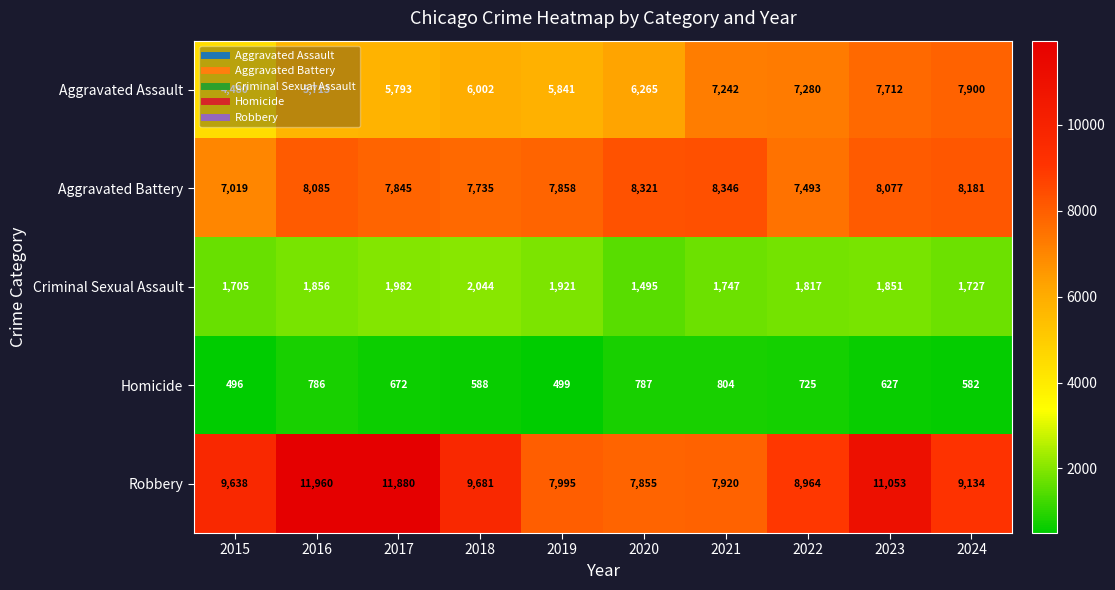

At which label is Criminal Sexual Assault closest to 1769?

2021